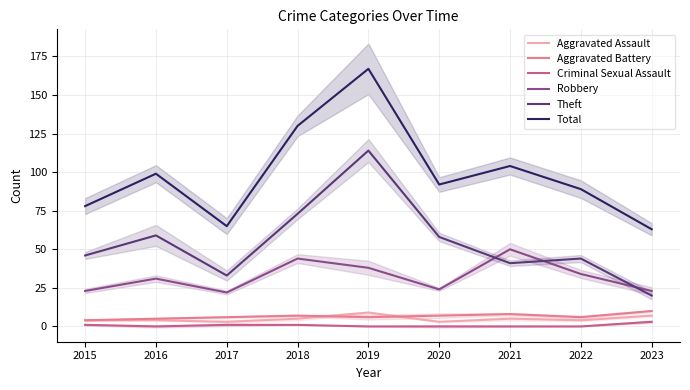

Does the chart have visible grid lines?

Yes